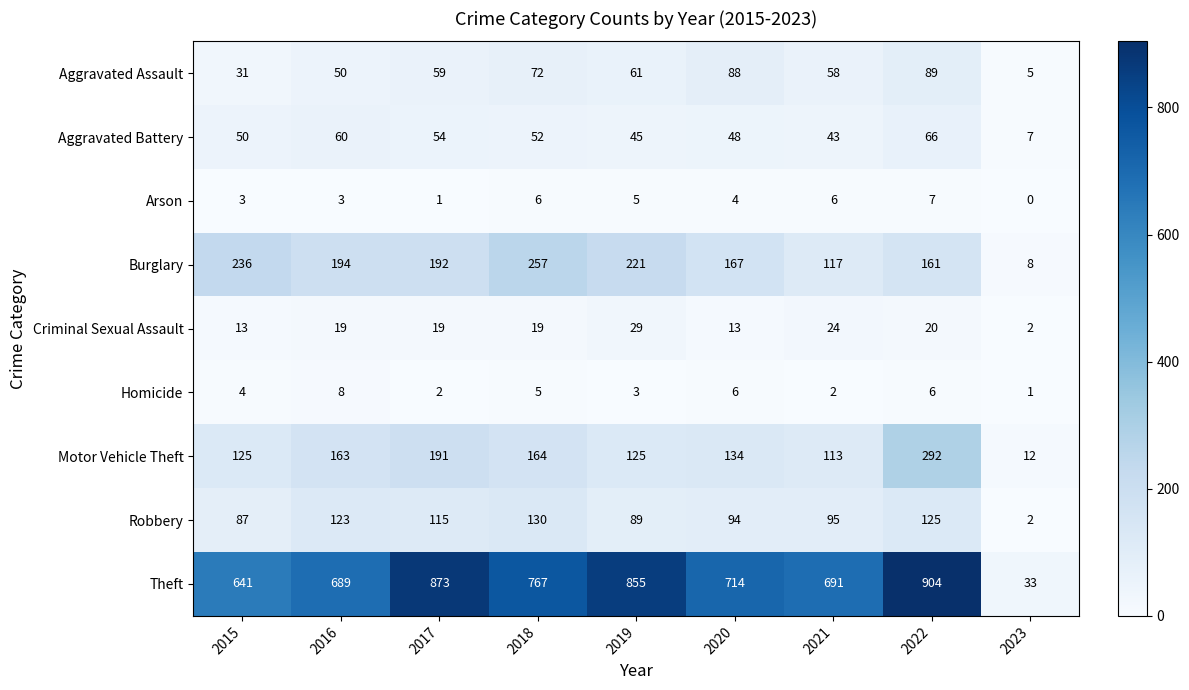

The value of Aggravated Battery at 2017 is 54. True or false?

True